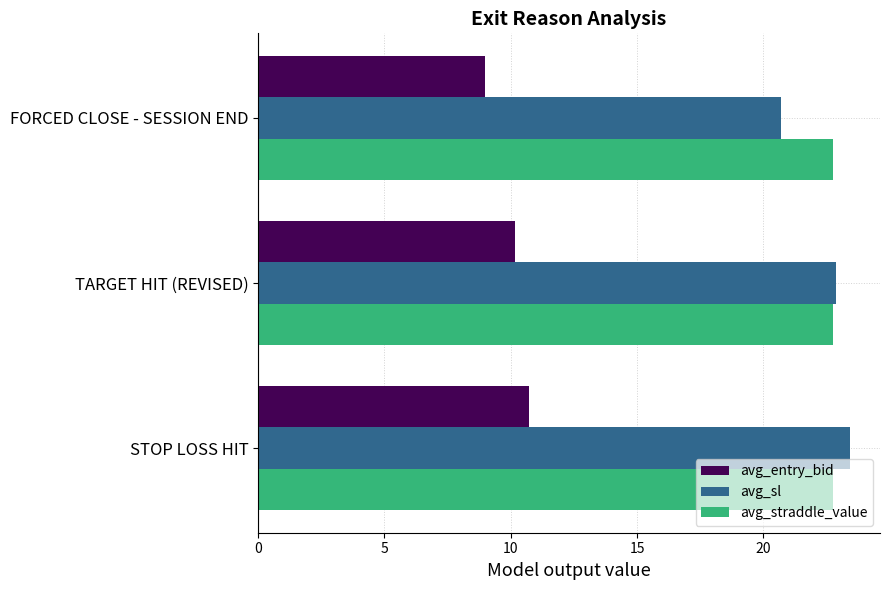

What is the approximate value of avg_straddle_value at FORCED CLOSE - SESSION END?

22.8